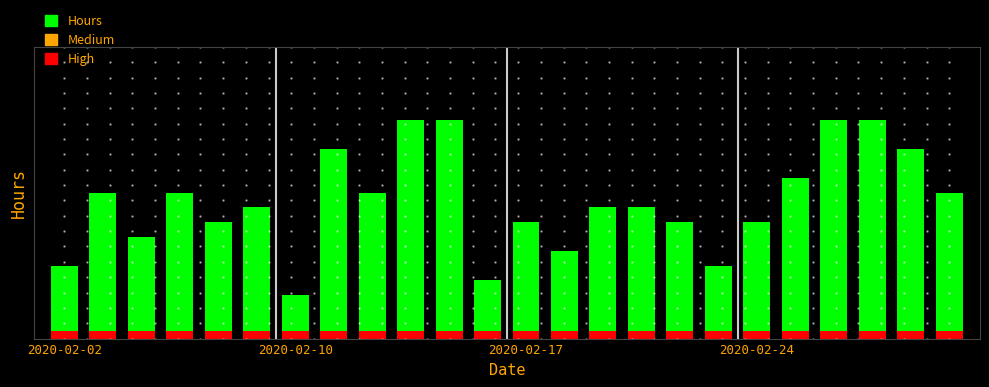

The value at 16 is 14. True or false?

False